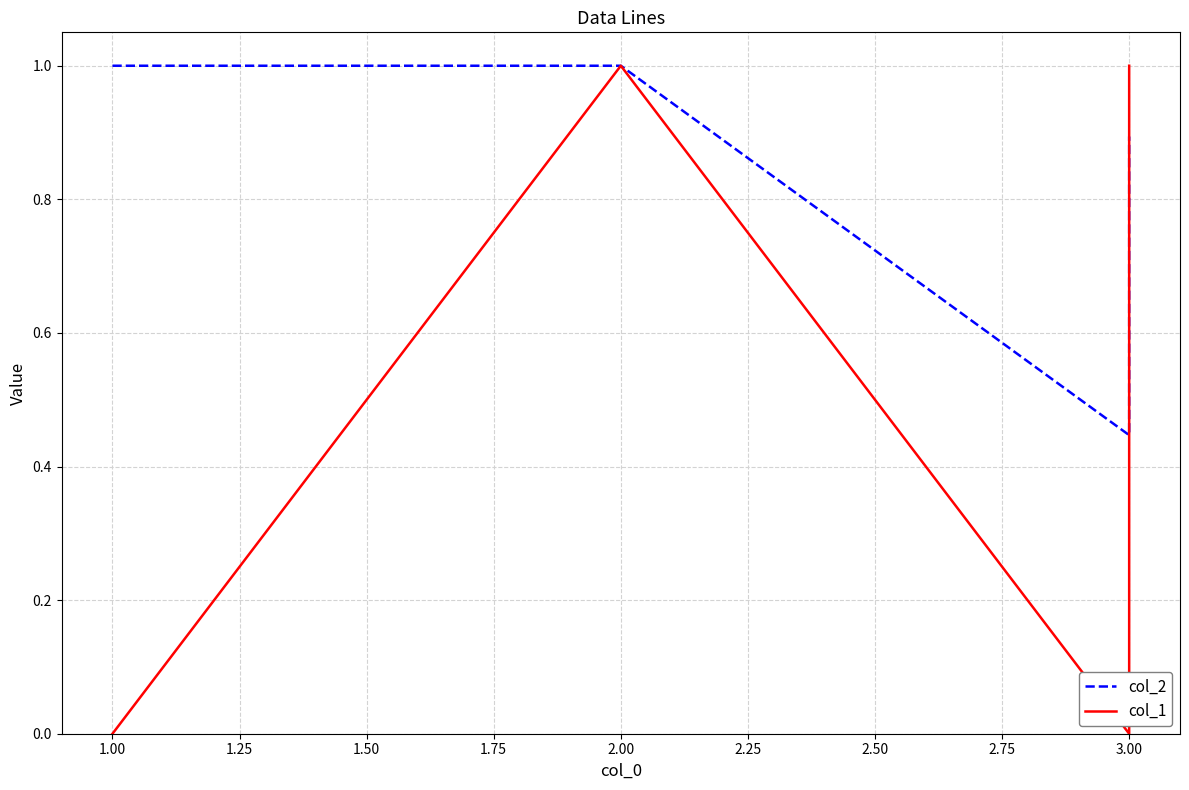

What is the sum of all col_2 values?

3.3